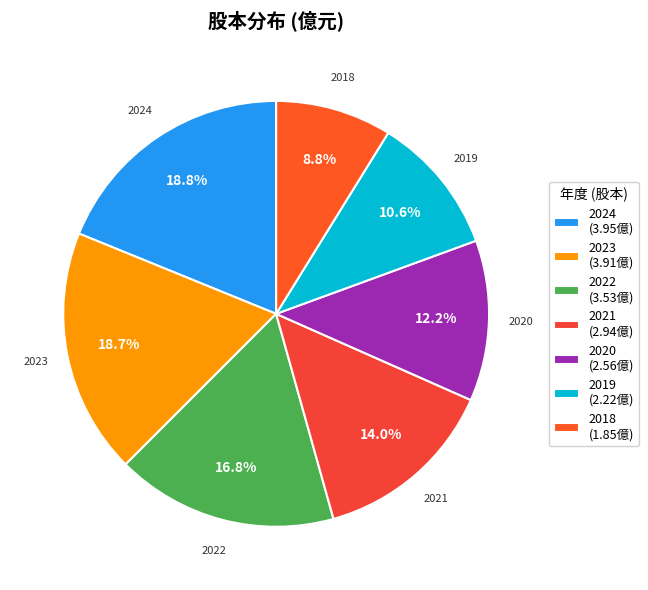

How many segments does this pie chart have?

7